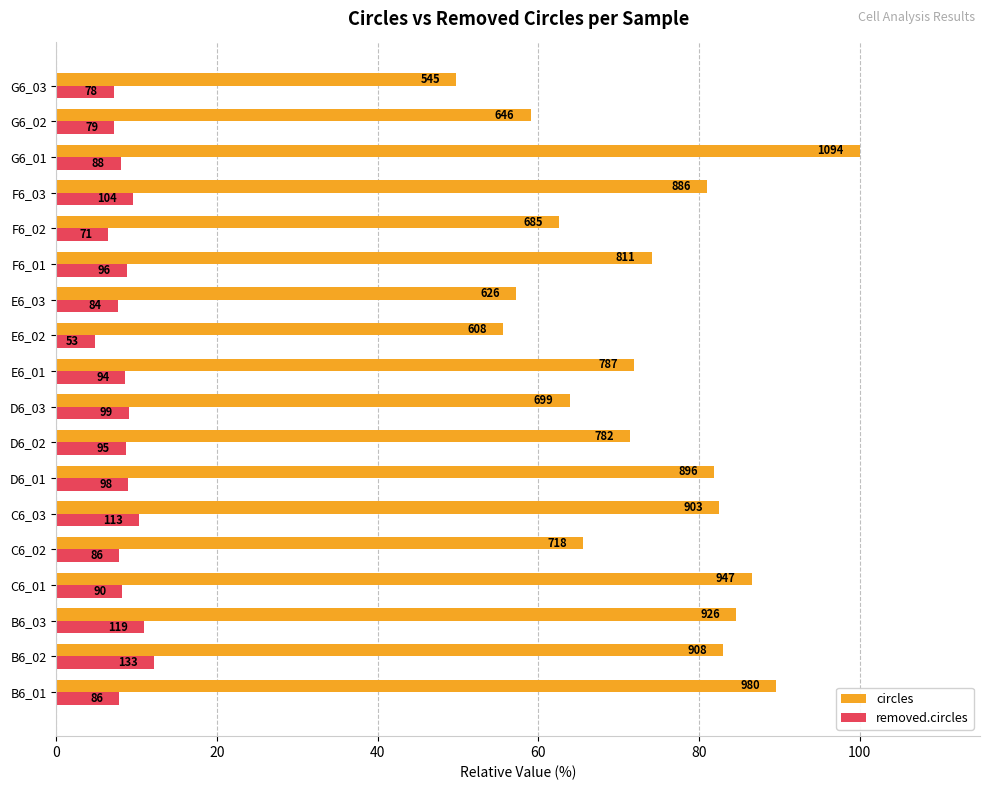

What are all the series names shown in the legend?

circles, removed.circles